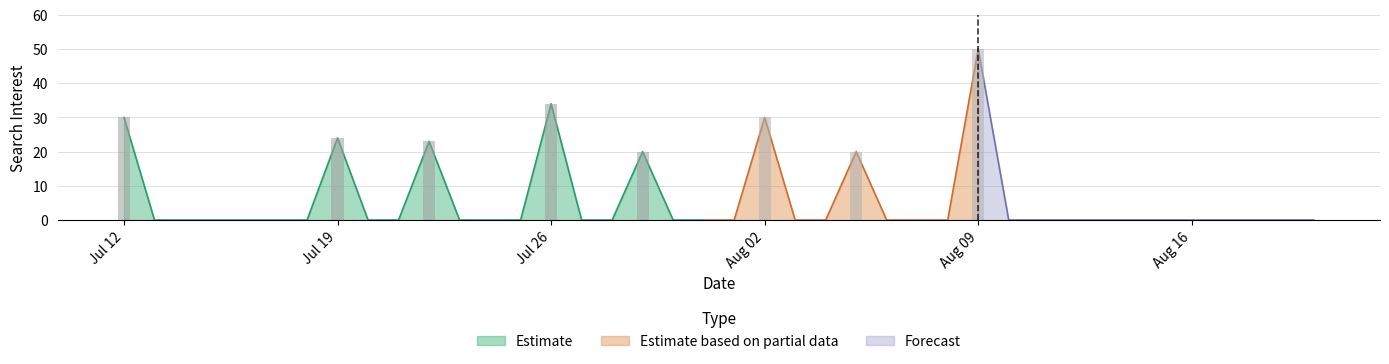

What is the label of the 29th bar from the left?

Aug 09